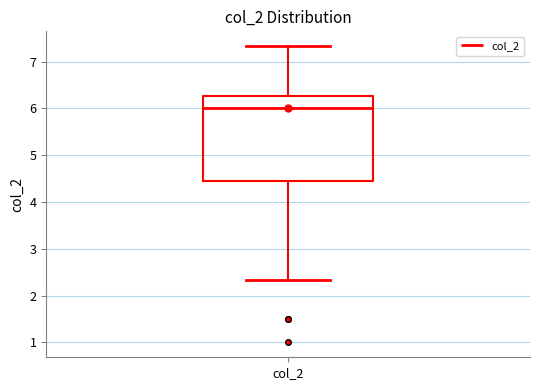

Transcribe this box plot: give where the median line is, the range the box spans, and where the two whiskers end, as read against the y-axis. The values are not printed on the chart, so give them approximately, as read against the axis.

median 6.0, box 4.5 to 6.3, whiskers 2.3 to 7.3